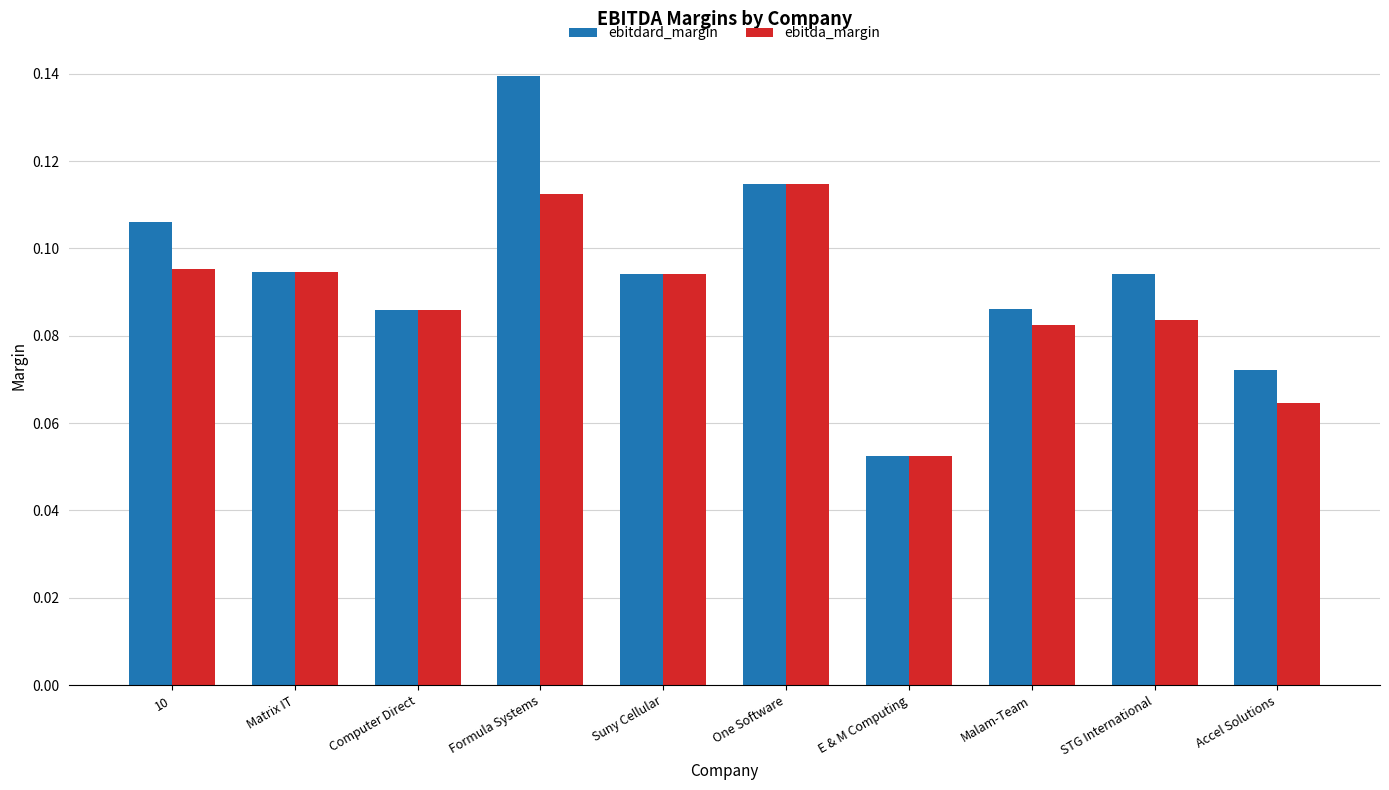

Which series has the largest range (max minus min)?

ebitdard_margin